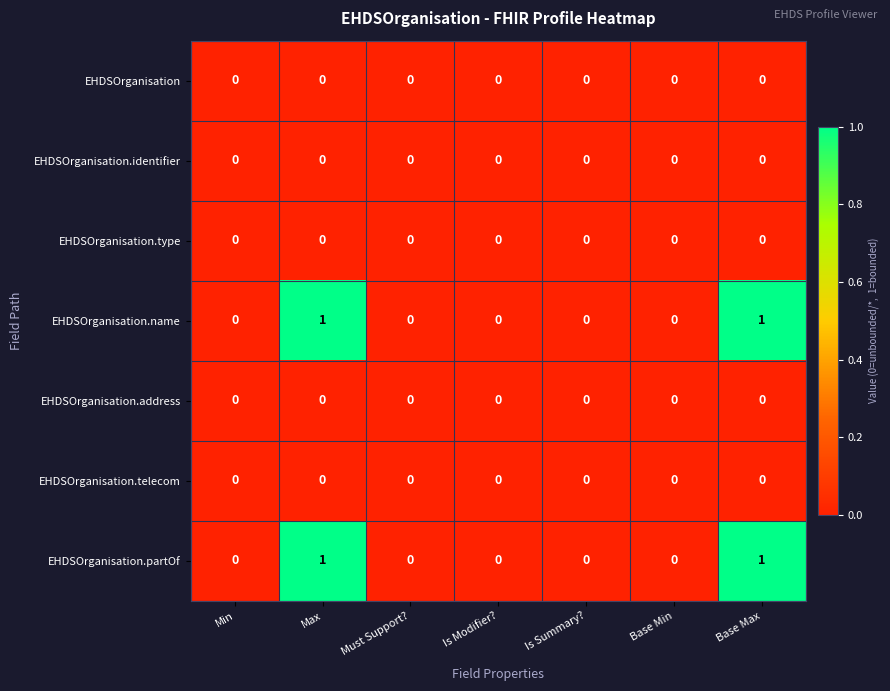

Is it true that EHDSOrganisation.name equals 0 at Is Modifier??

True